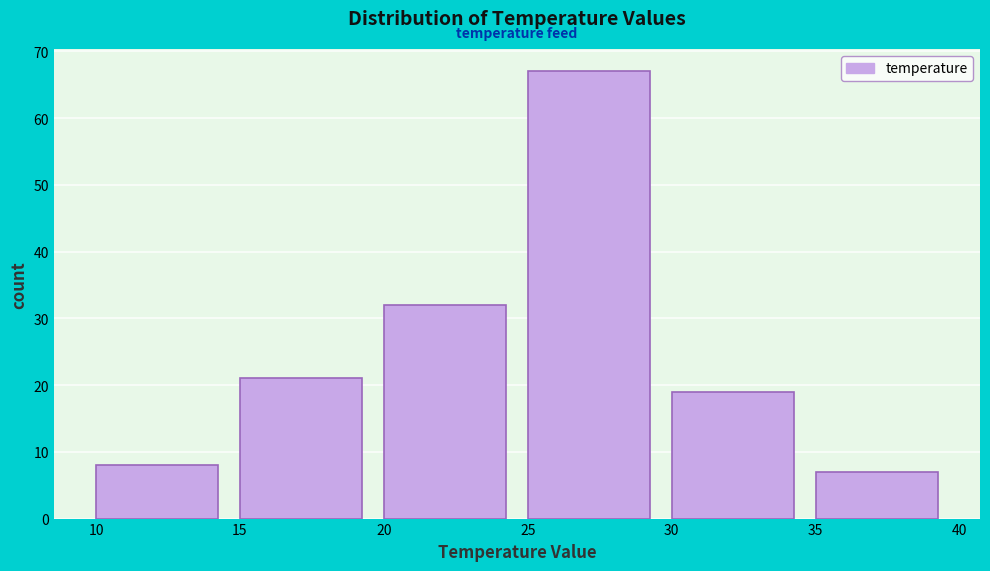

Reading left to right, transcribe this chart: for each bar, give the range it covers on the x-axis and its height. The values are not printed on the chart, so give them approximately, as read against the axis.

10 to 15: 8
15 to 20: 21
20 to 25: 32
25 to 30: 67
30 to 35: 19
35 to 40: 7